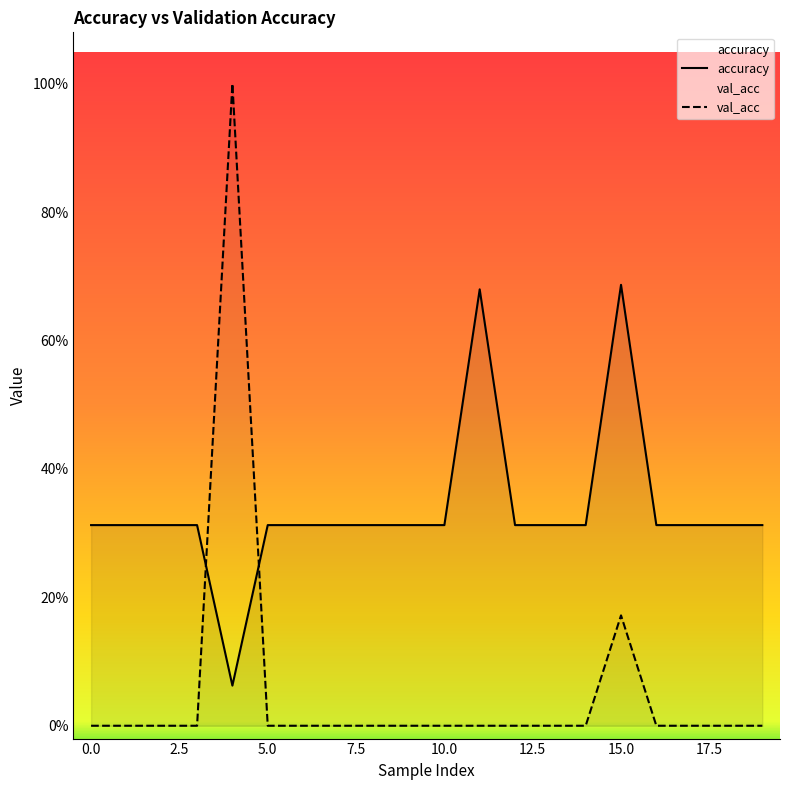

Rank the series at 16 from highest to lowest value.

accuracy, val_acc